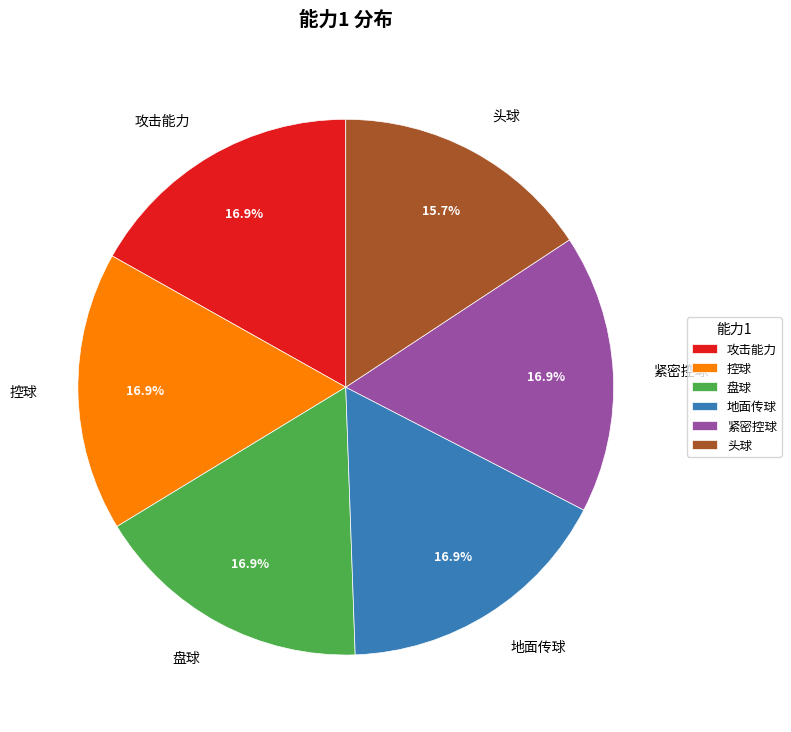

Which slice is the smallest?

头球